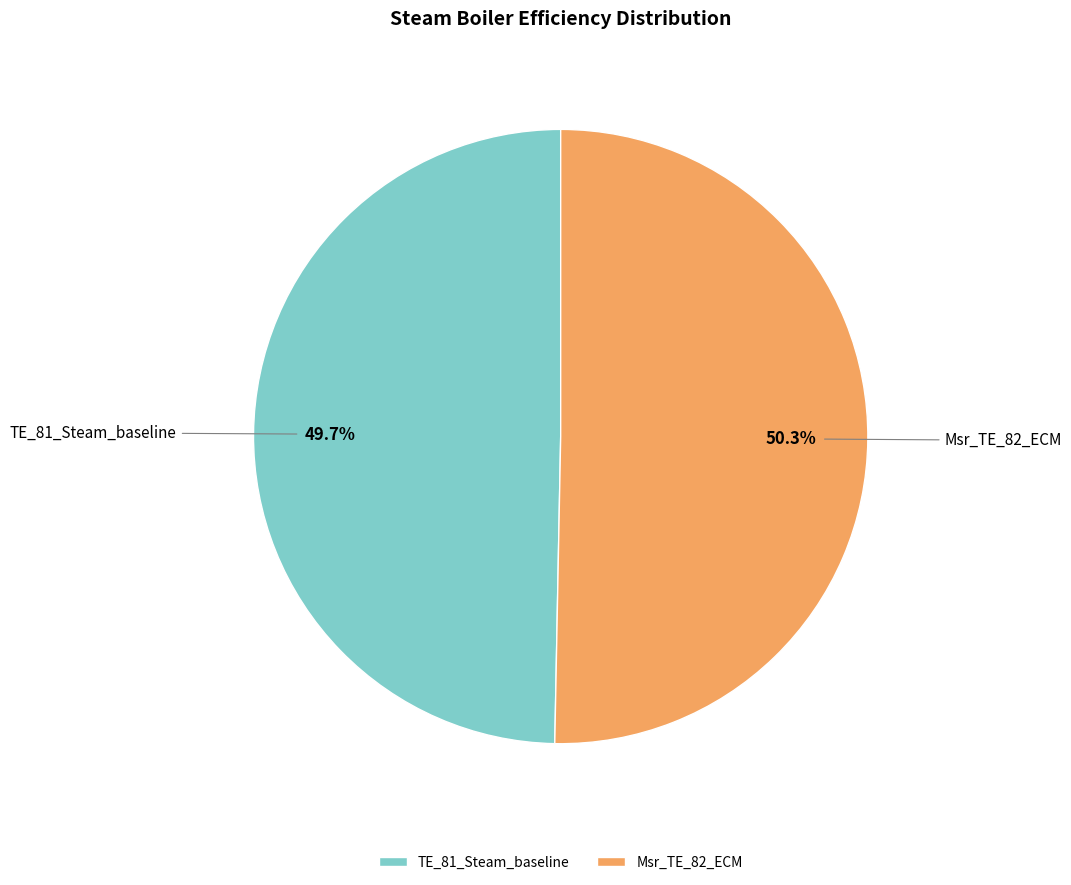

Which has a higher value, Msr_TE_82_ECM or TE_81_Steam_baseline?

Msr_TE_82_ECM